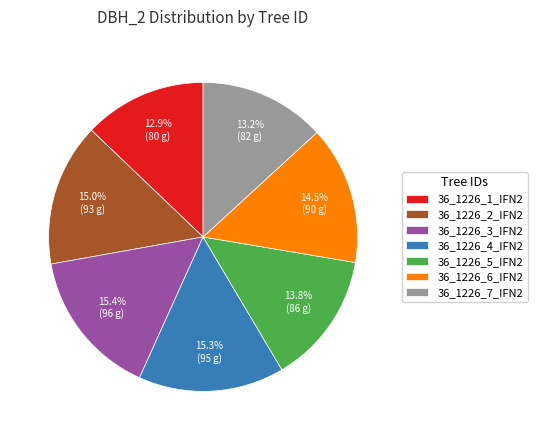

Combined, do 36_1226_6_IFN2 and 36_1226_3_IFN2 account for over 50%?

No